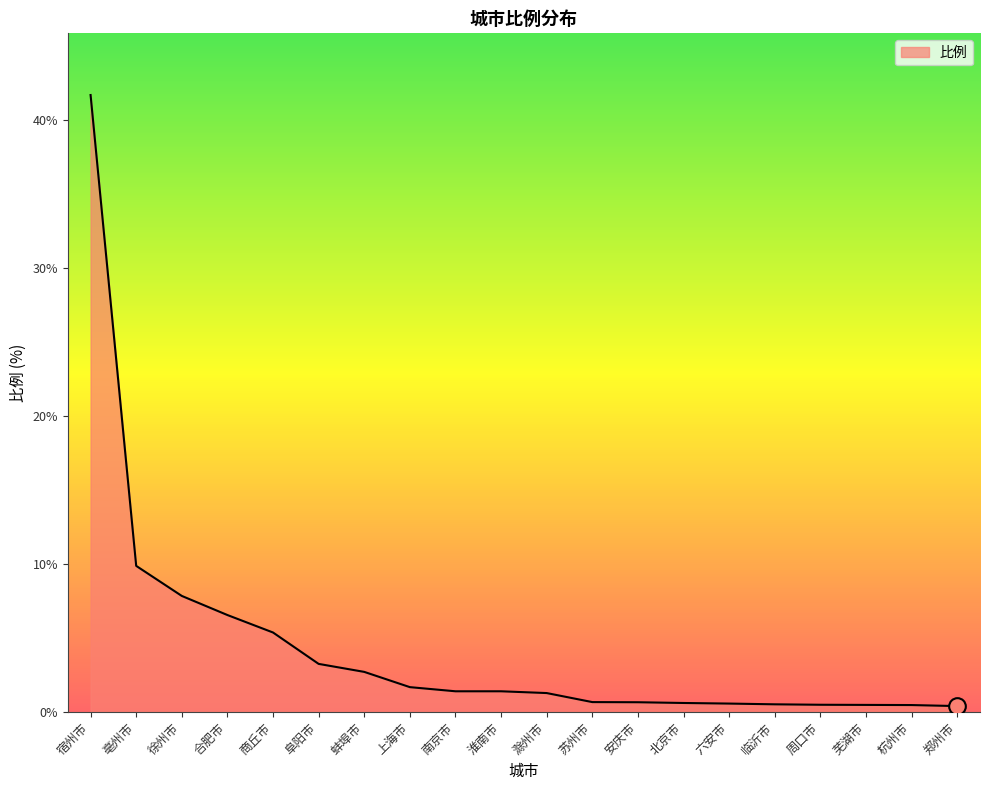

Does the chart display data point markers on the line(s)?

No